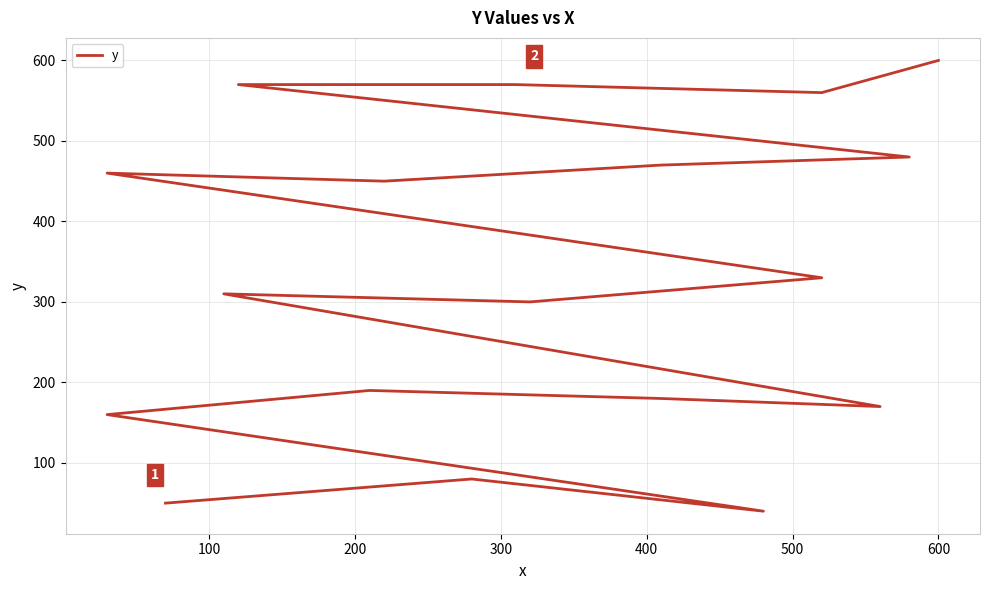

Is it true that the value at 200 is 59?

False